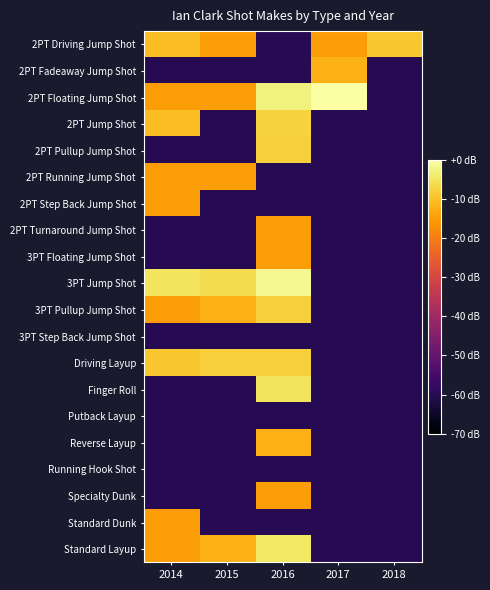

What is the minimum value shown in the chart?

-60.0